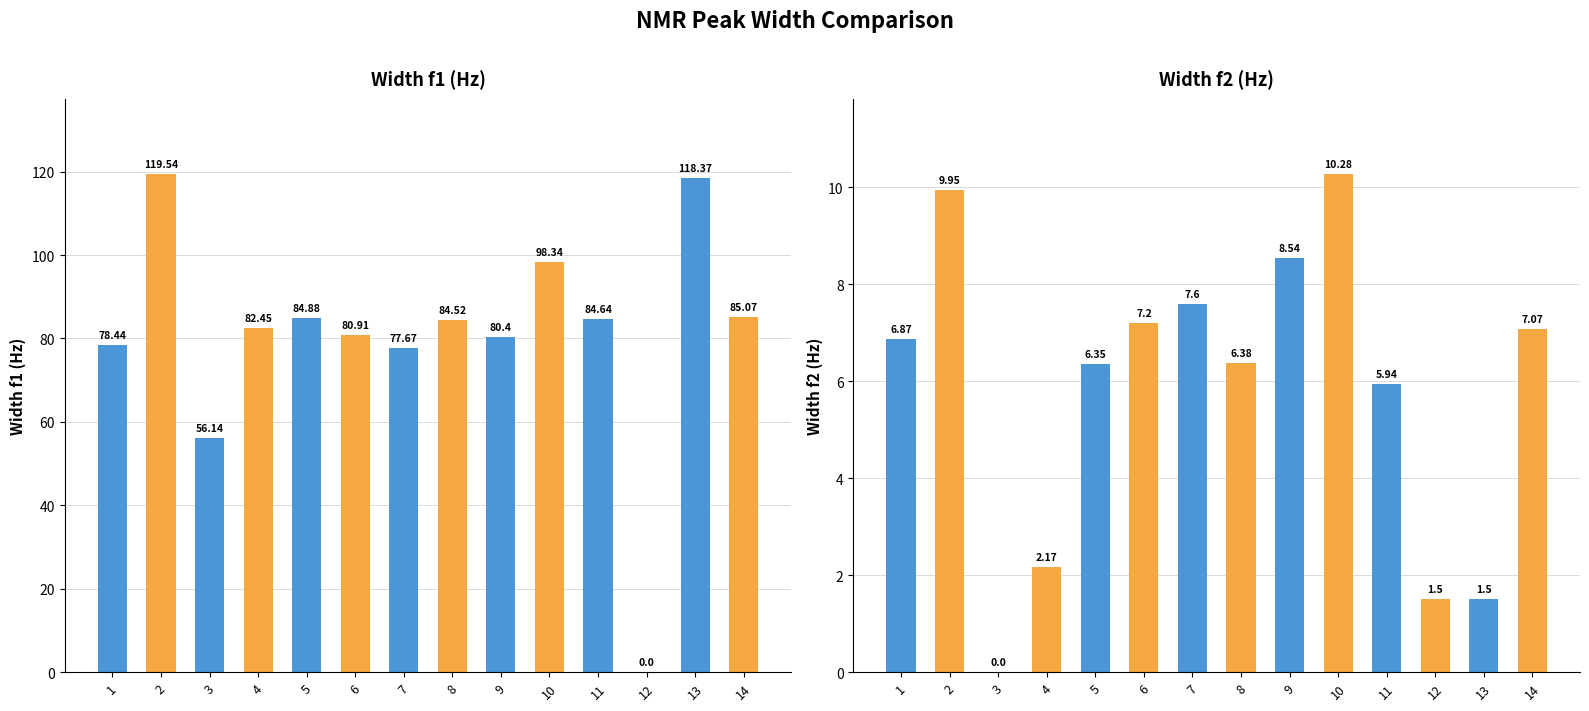

List the series in order of their peak value, lowest first.

Width f2, Width f1